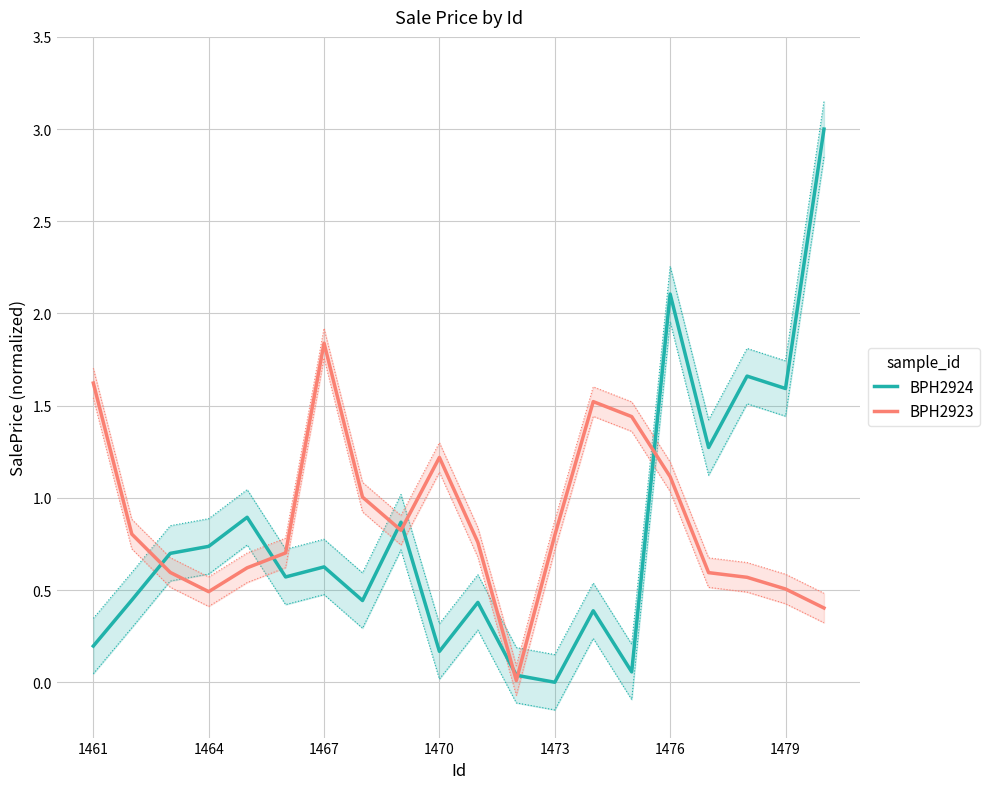

The value of BPH2924 at 8 is 1.3. True or false?

False